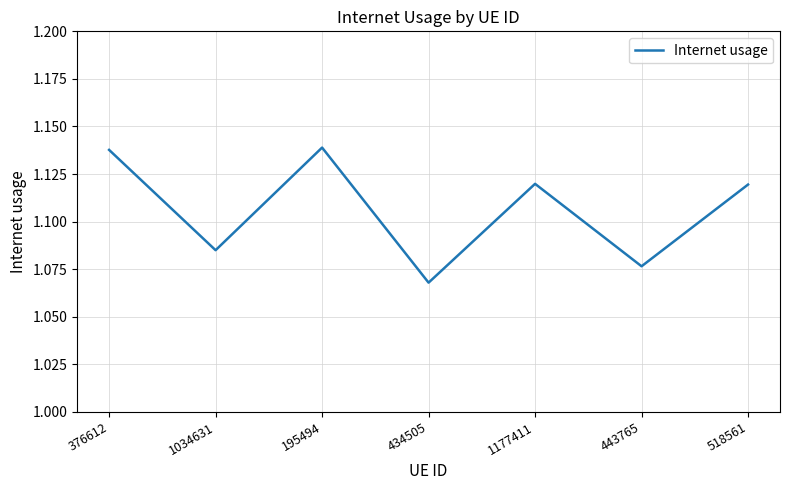

What is the sum of all values?

7.7